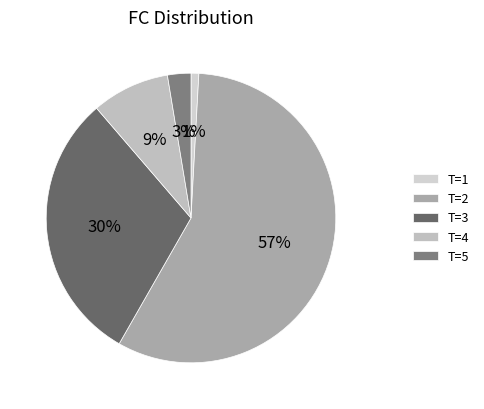

Rank the categories by value from lowest to highest.

T=1, T=5, T=4, T=3, T=2